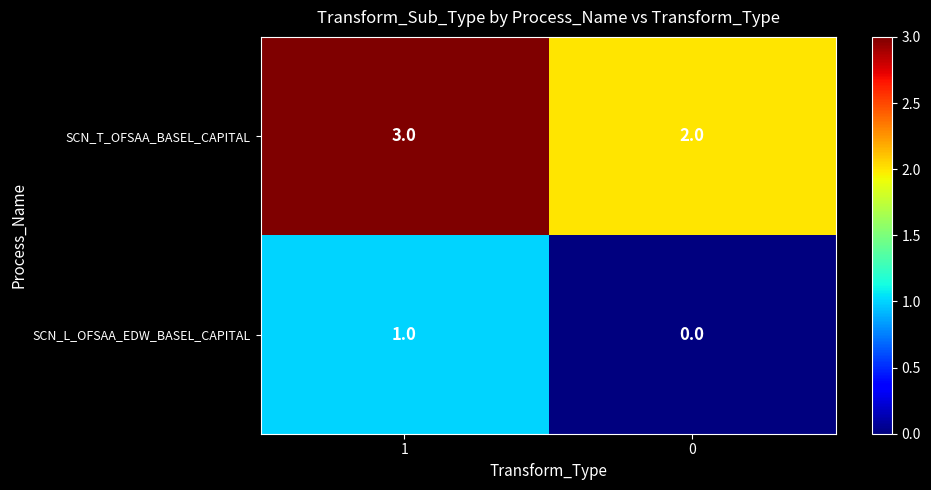

What is the sum of all SCN_T_OFSAA_BASEL_CAPITAL values?

5